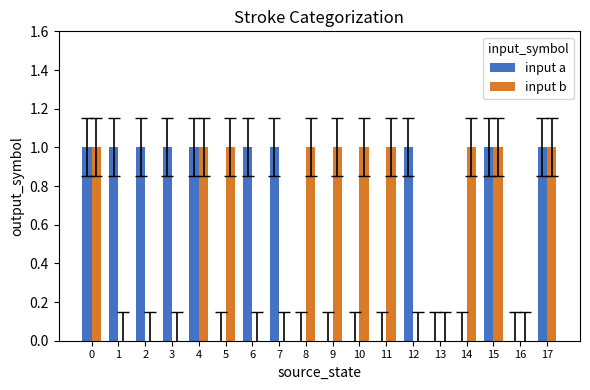

Which series changed the most between 8 and 17?

input a